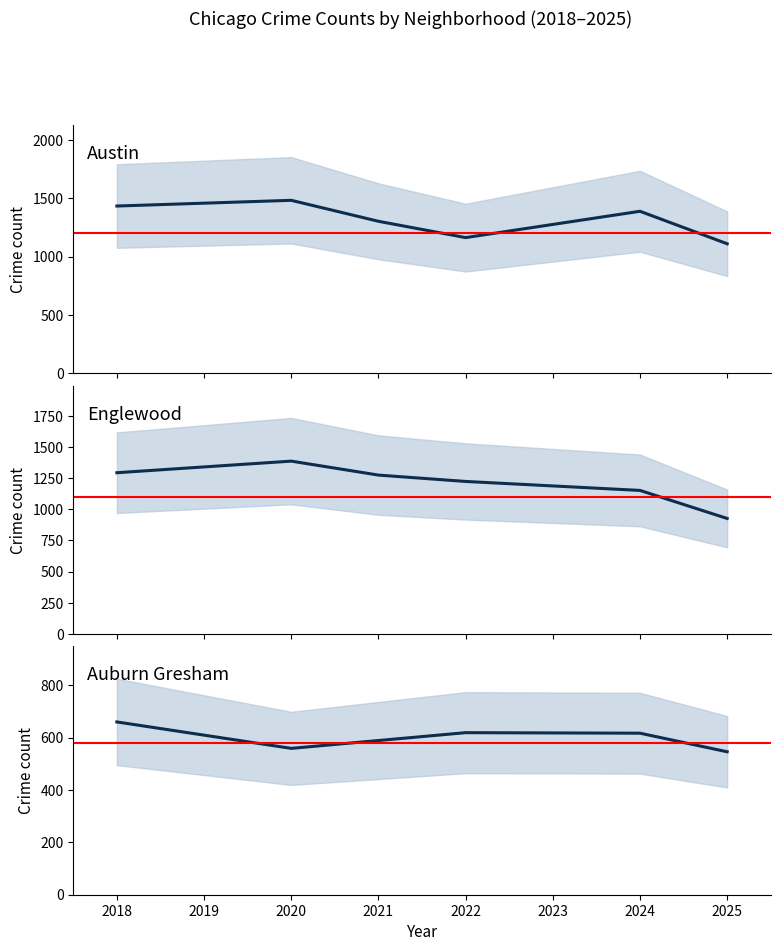

Is it true that 2025 equals 125 at Douglas?

False